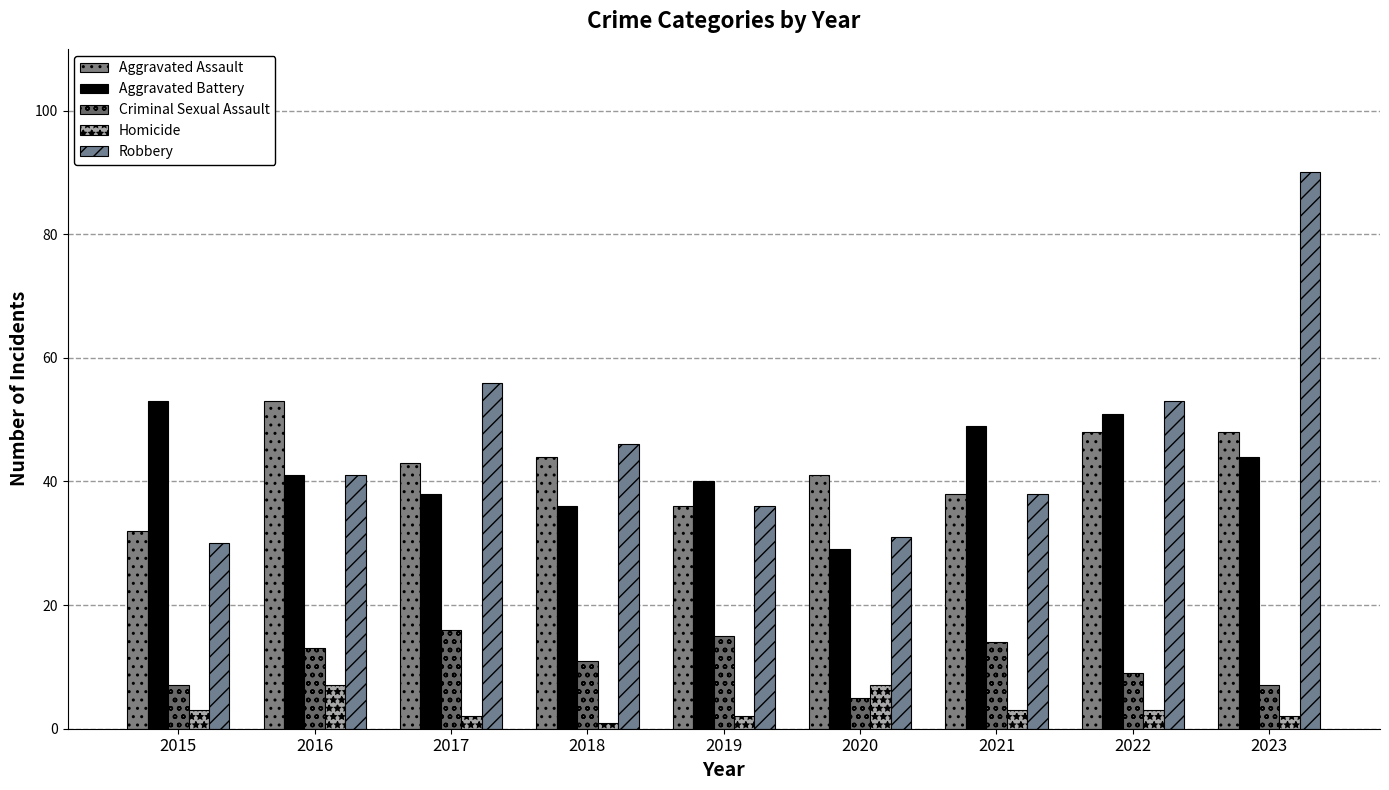

True or false: Aggravated Battery has a value of 85 at 2021.

False